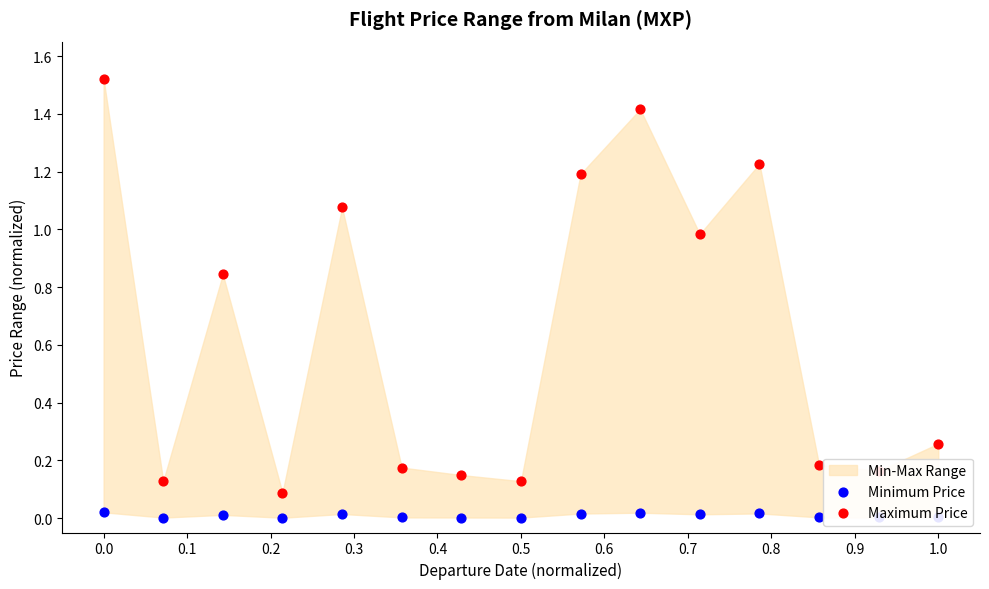

Which series has the widest spread of Y values?

Maximum Price